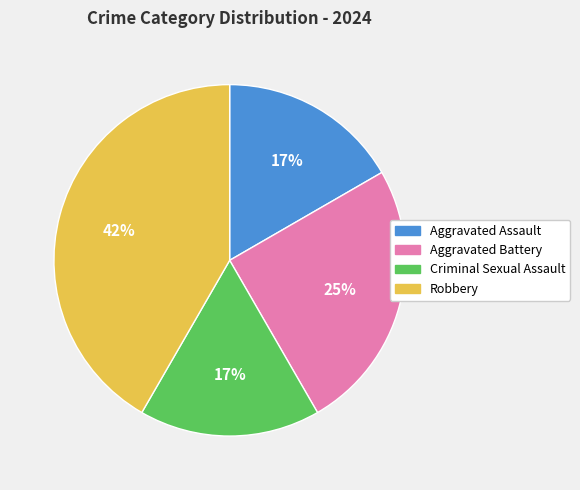

What percentage is the Aggravated Battery slice, to the nearest percent?

25%